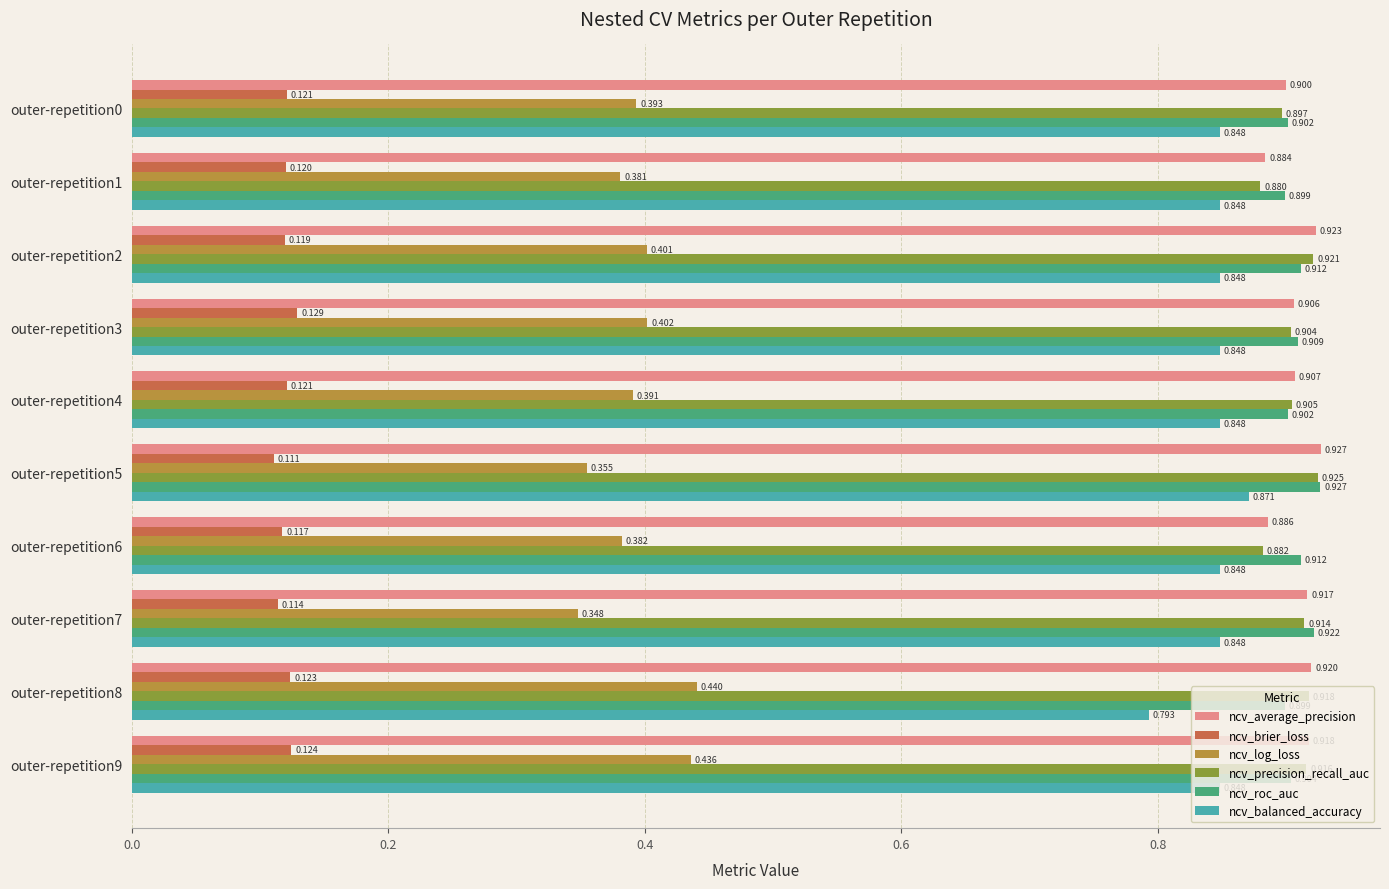

At outer-repetition8, list the series in order from largest to smallest.

ncv_average_precision, ncv_precision_recall_auc, ncv_roc_auc, ncv_balanced_accuracy, ncv_log_loss, ncv_brier_loss